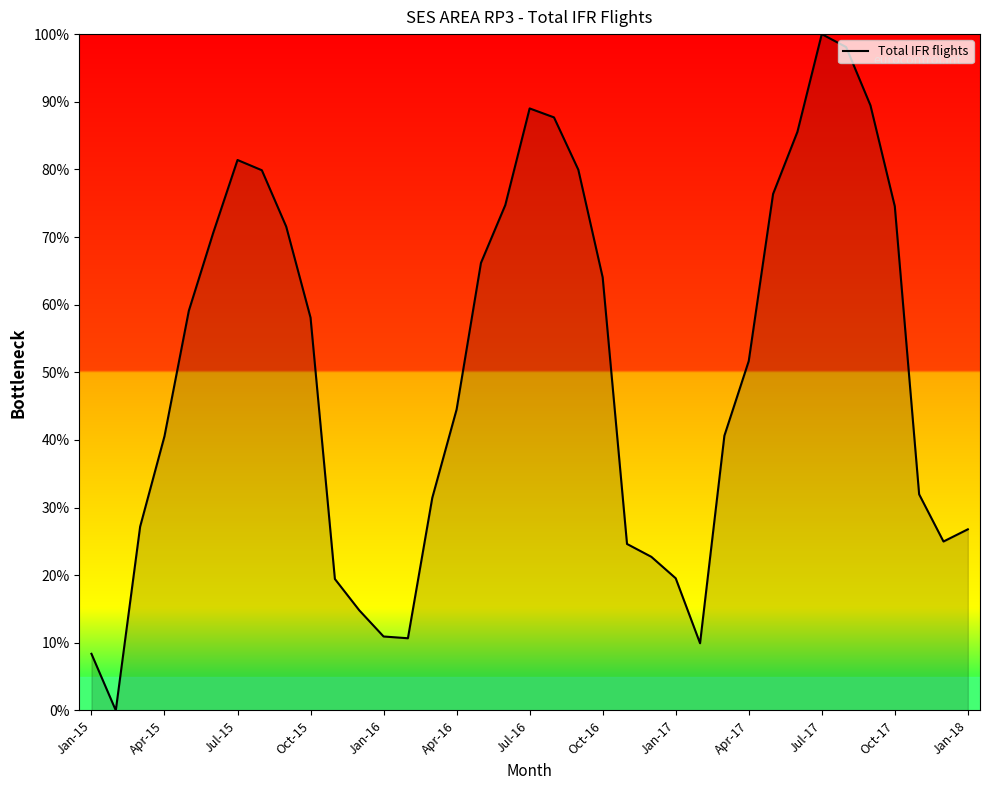

What is the greatest value displayed?

100.0